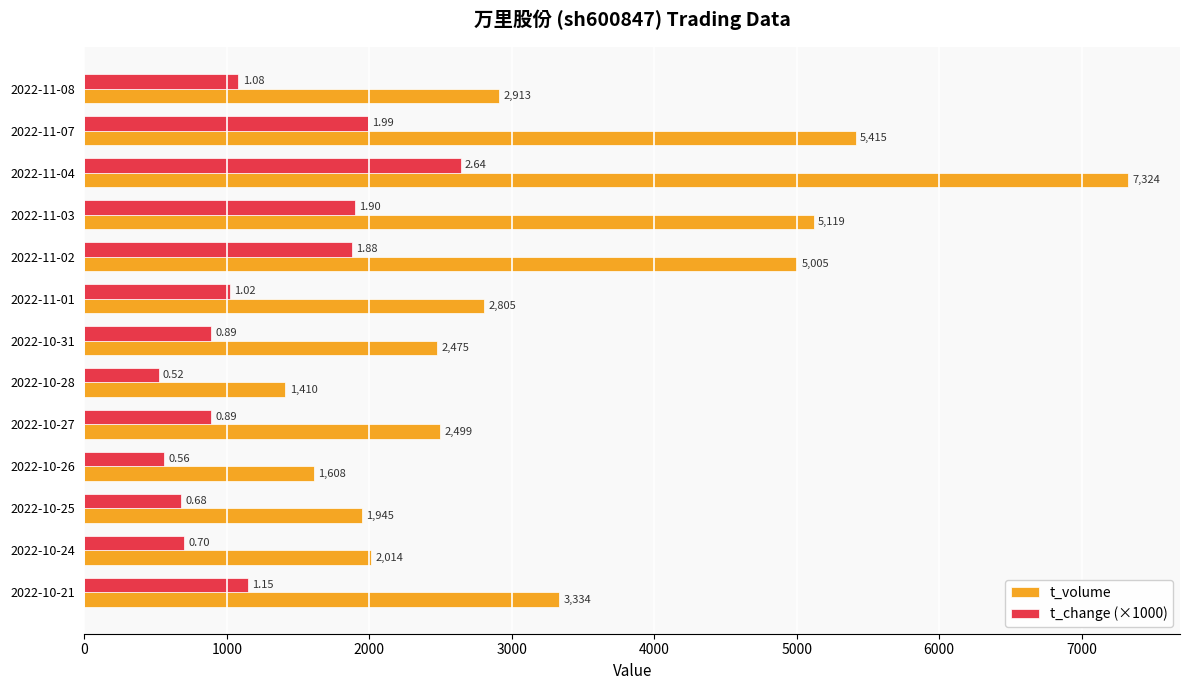

Which series has the largest range (max minus min)?

t_volume